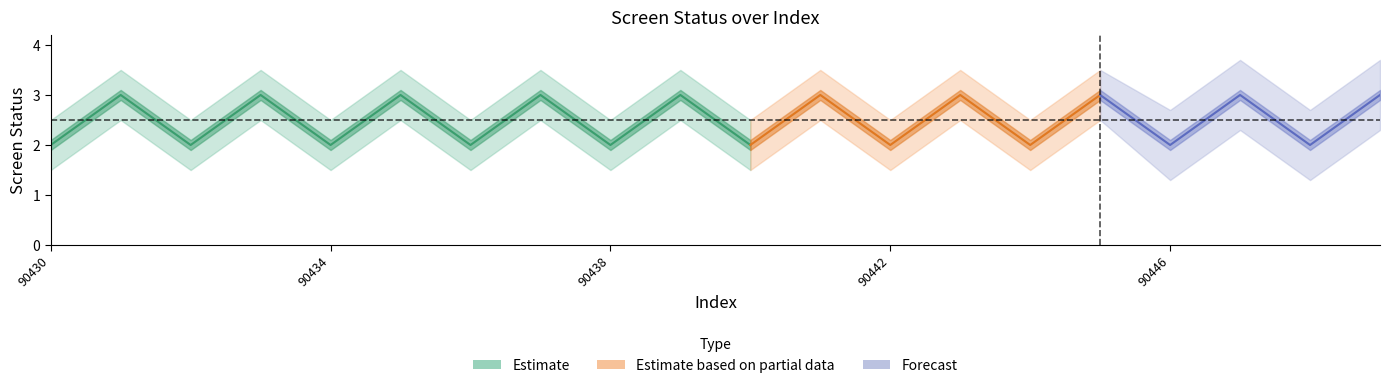

Where does the status_lower series first go above 2?

90431